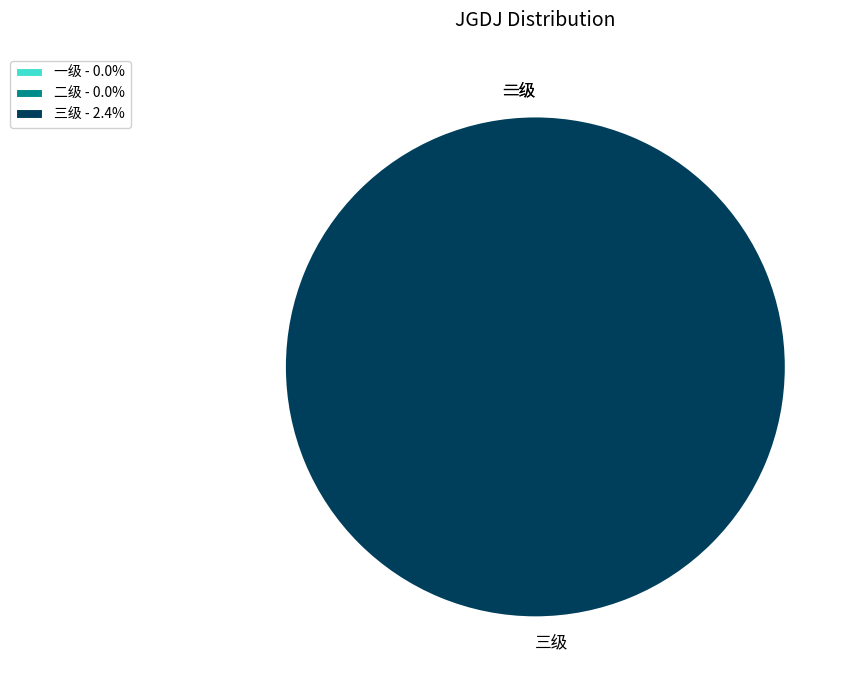

Count the number of slices in the pie.

3